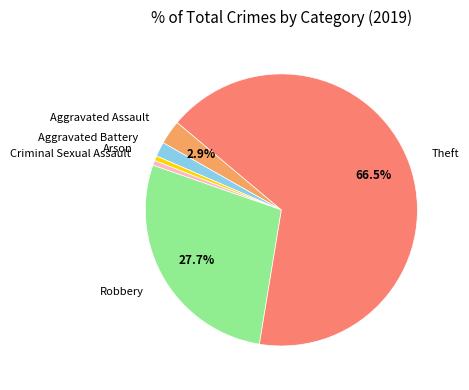

How much of the chart is everything except Theft?

33.5%